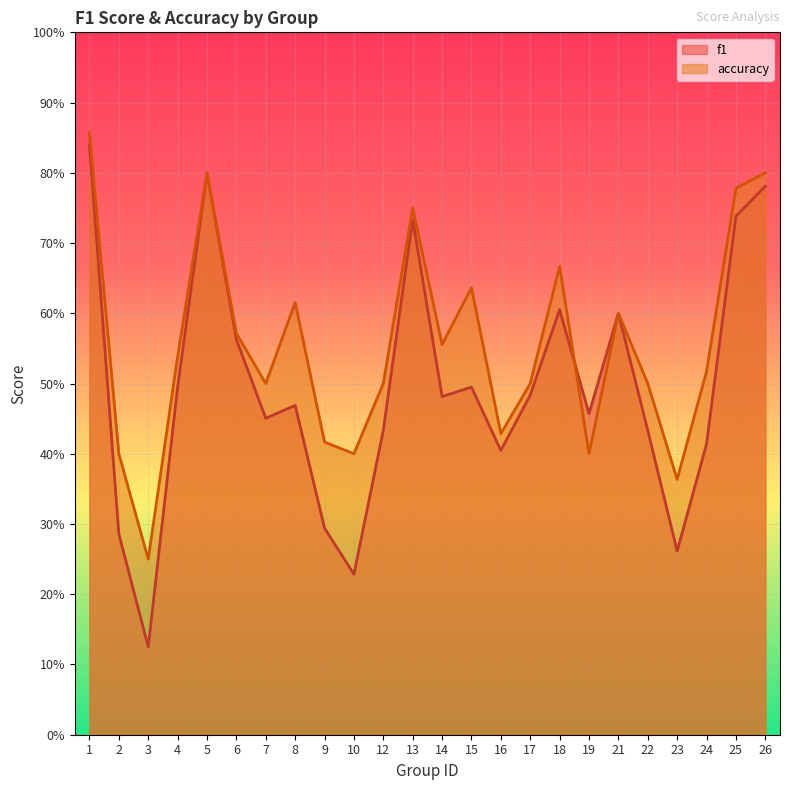

How many interior local peaks does the f1 series have?

6